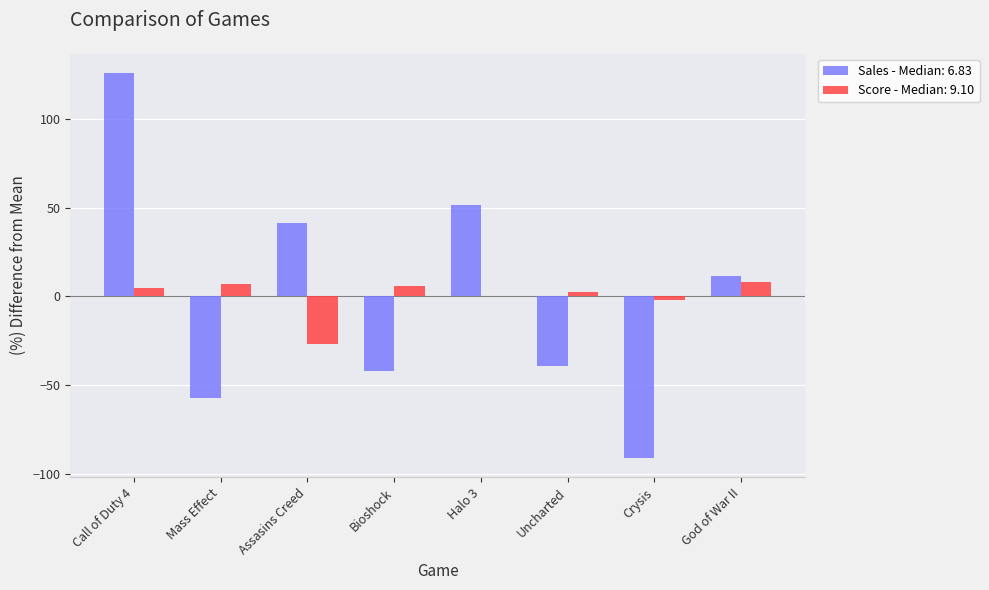

Count the number of categories in the chart.

8